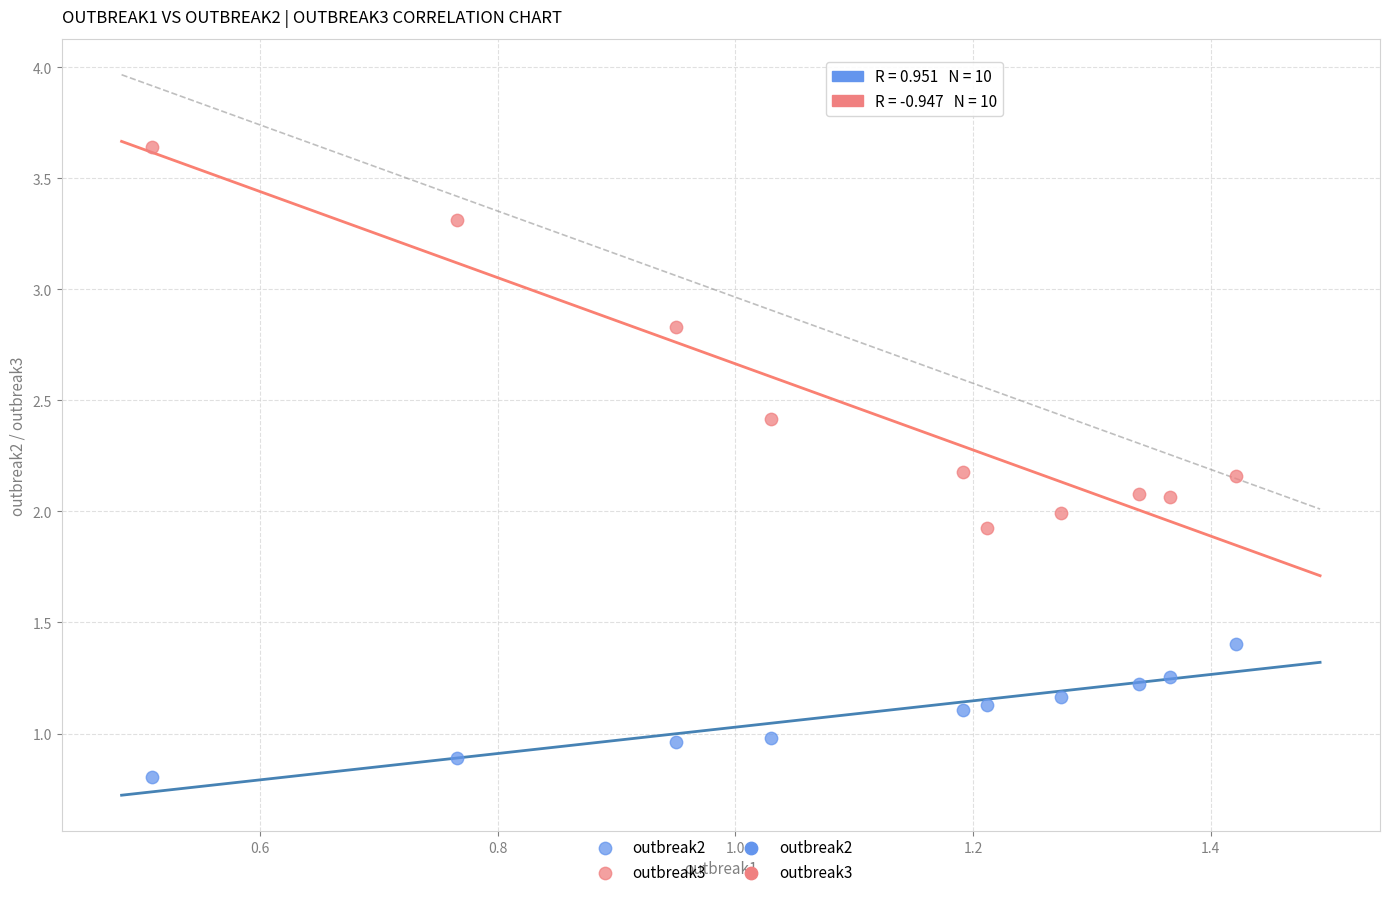

Which series reaches the minimum Y coordinate?

outbreak2